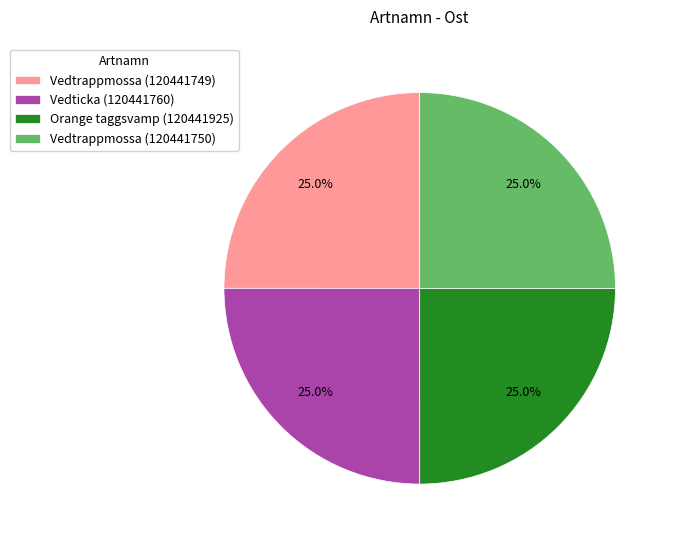

What percentage is the Orange taggsvamp (120441925) slice, to the nearest percent?

25%